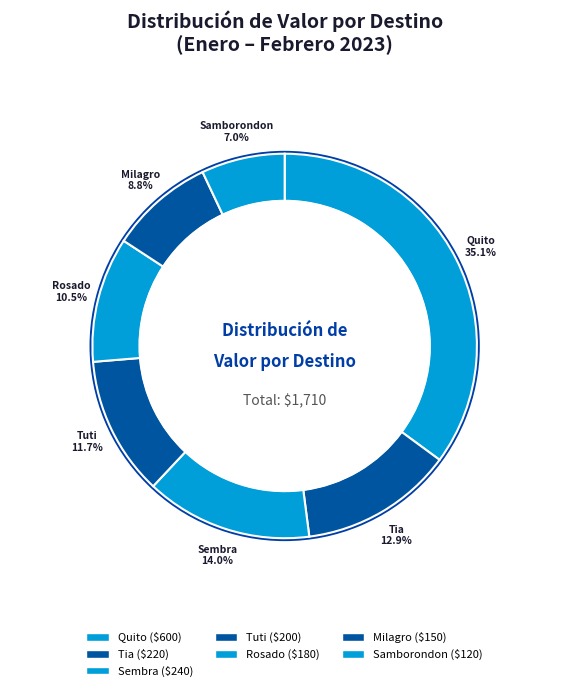

Is there any slice that represents more than half of the pie?

No